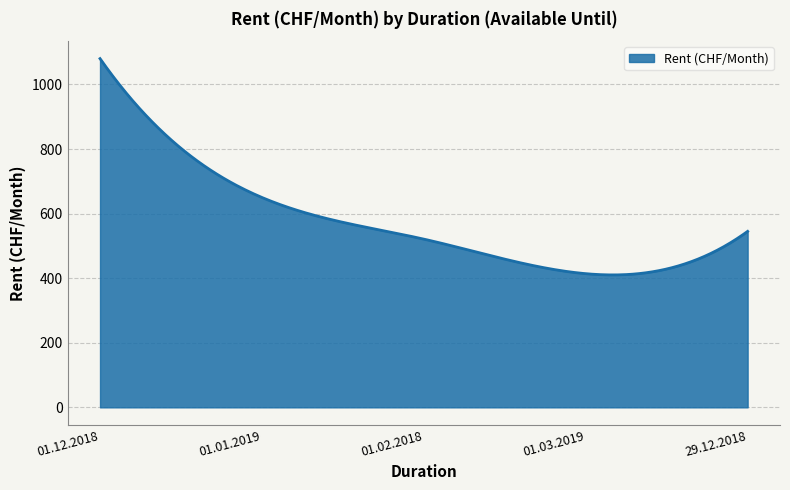

What is the difference between the maximum and minimum values?

669.9